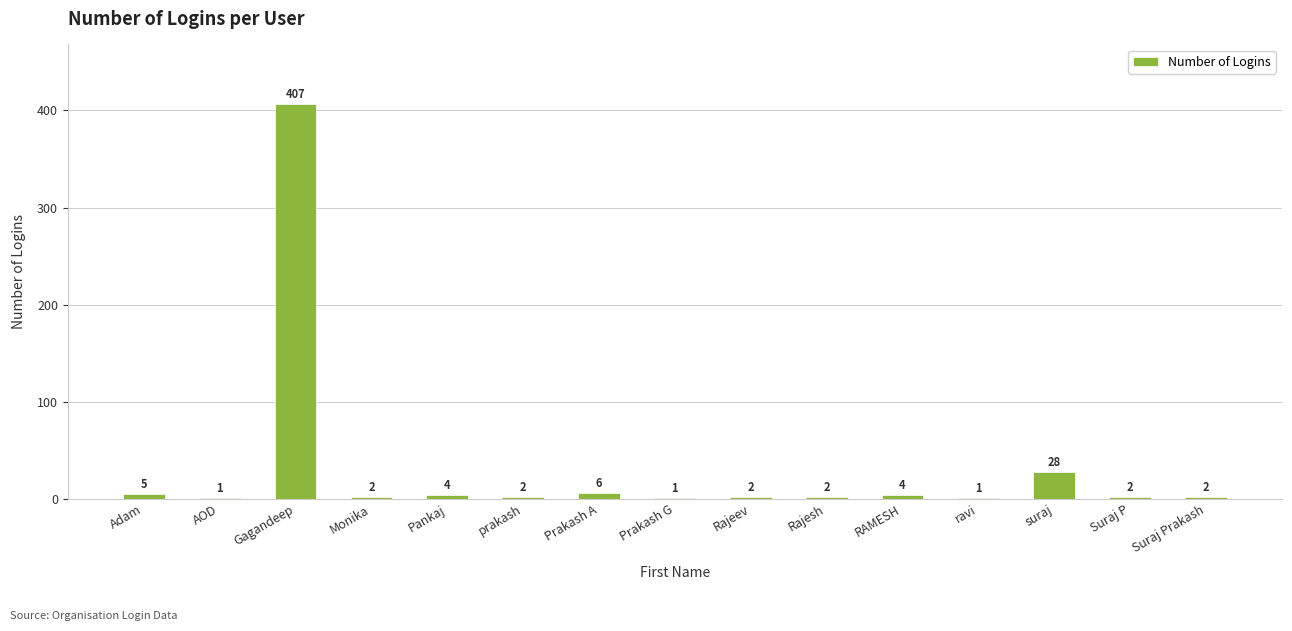

Which category has the highest value across all series?

Gagandeep